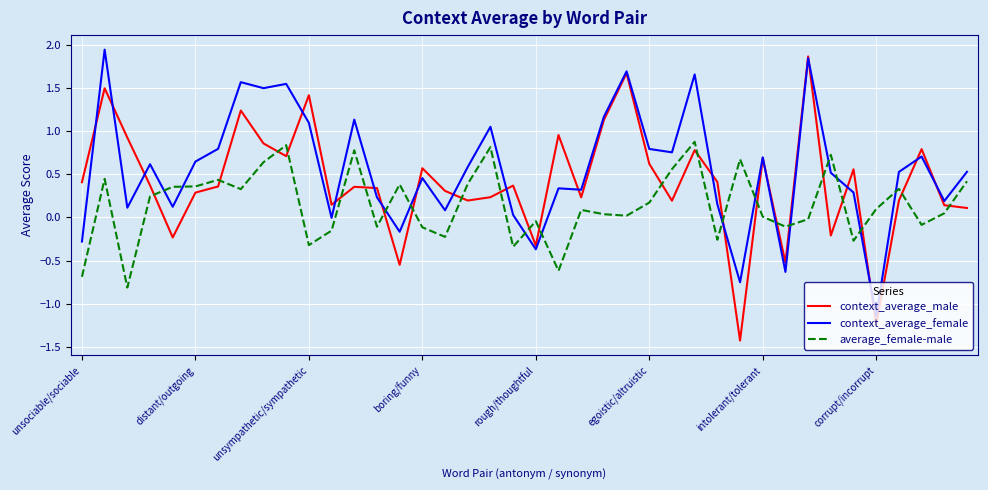

Which series has the largest total across all categories?

context_average_female